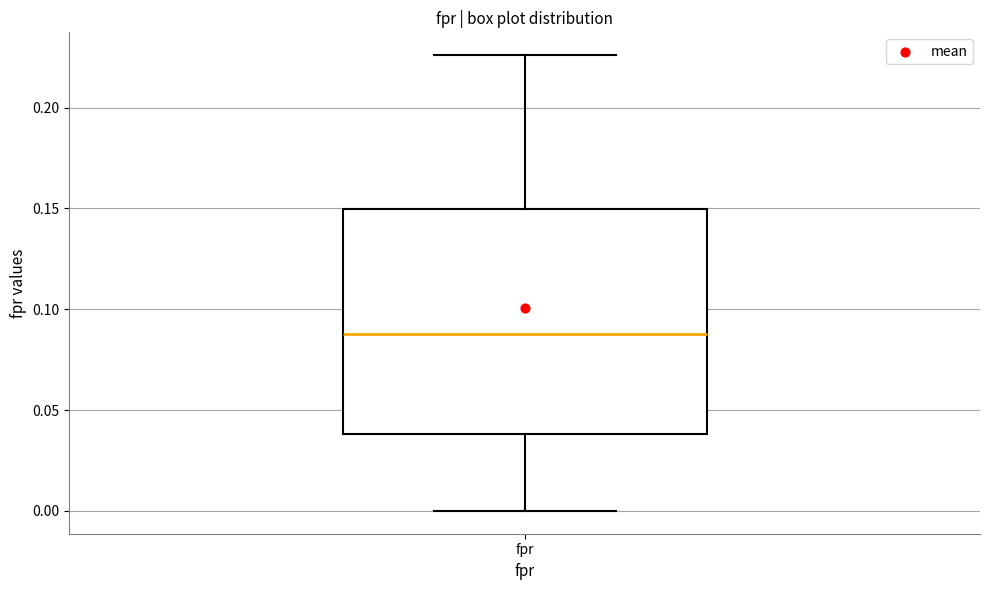

Where is the upper edge of the box for fpr on the y-axis? The values are not printed on the chart, so give them approximately, as read against the axis.

0.150